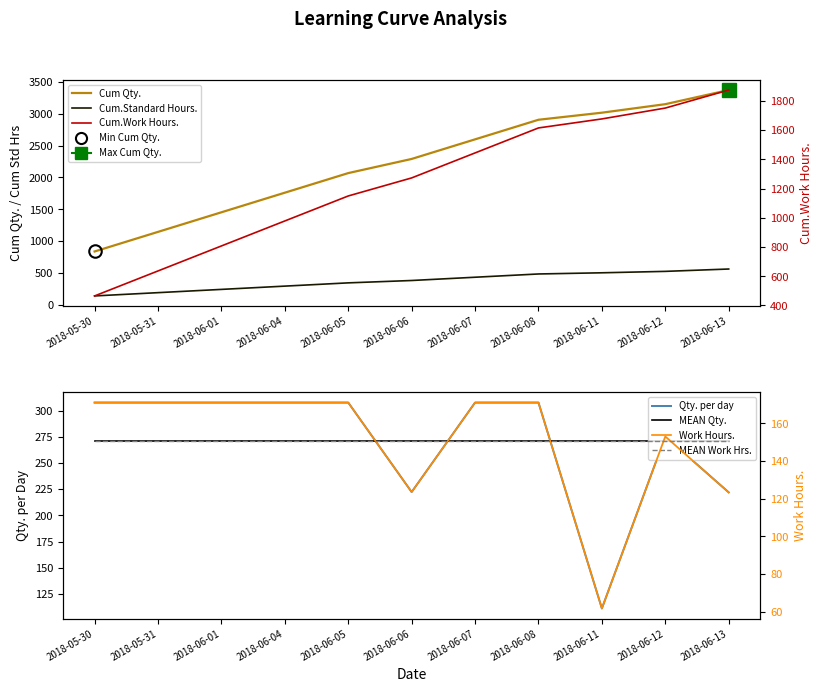

Is it true that Cum.Standard Hours. equals 618.5 at 2018-06-05?

False